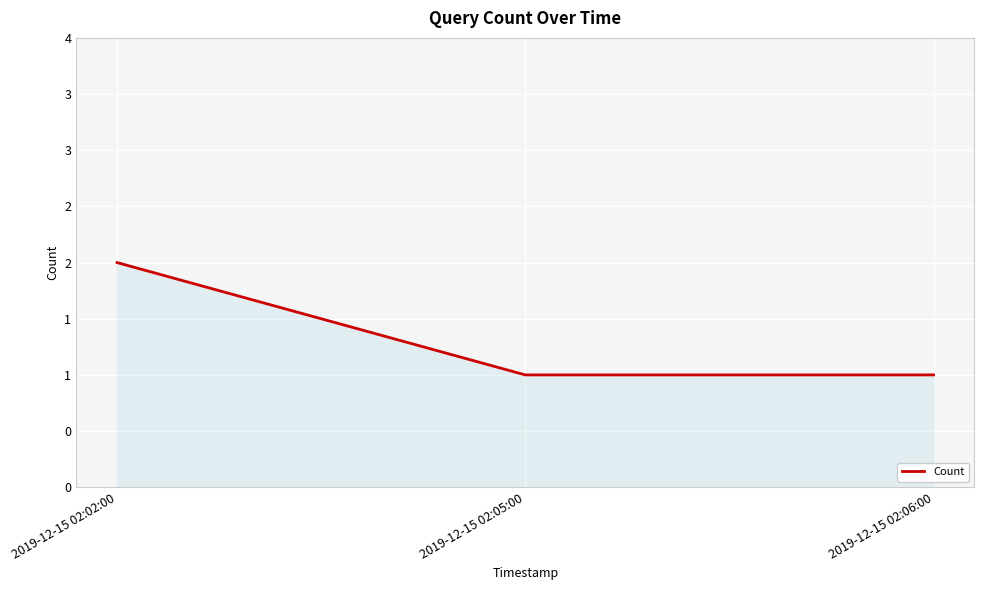

What is the sum of all values?

4